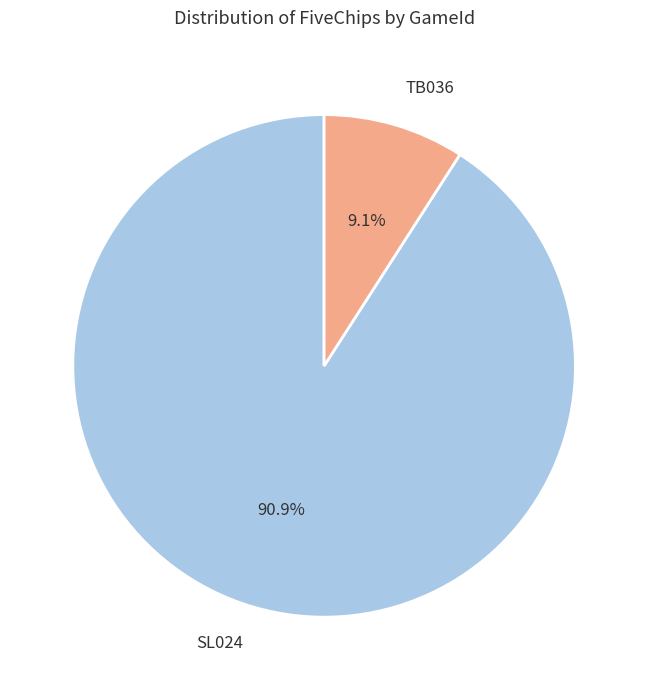

To the nearest percent, what portion does TB036 represent?

9%